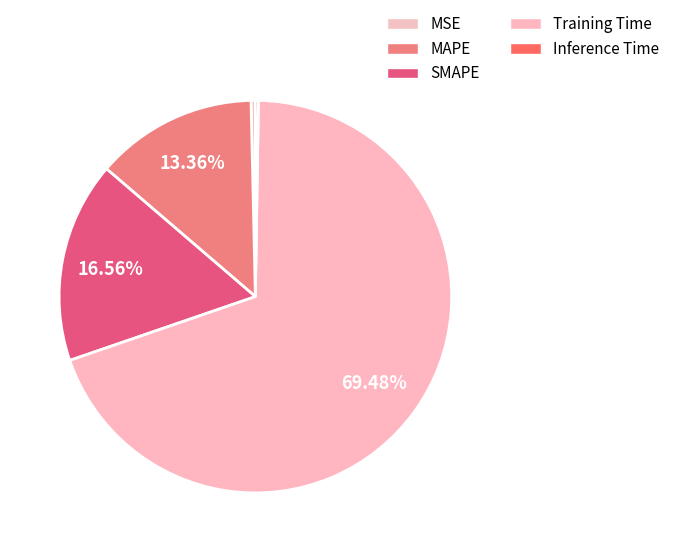

Between MSE and SMAPE, which is larger?

SMAPE